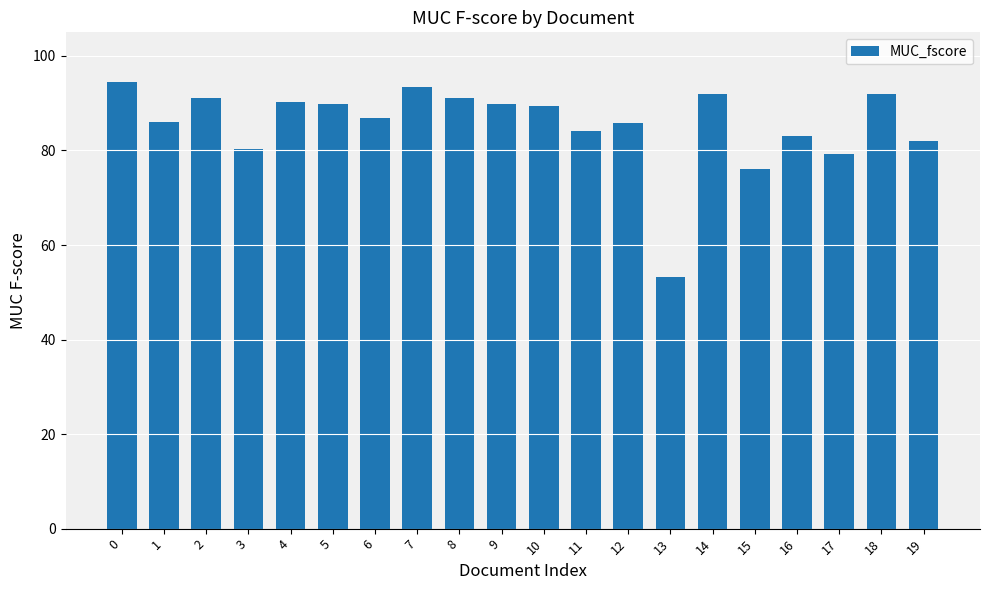

What is the difference between the maximum and minimum values?

41.1